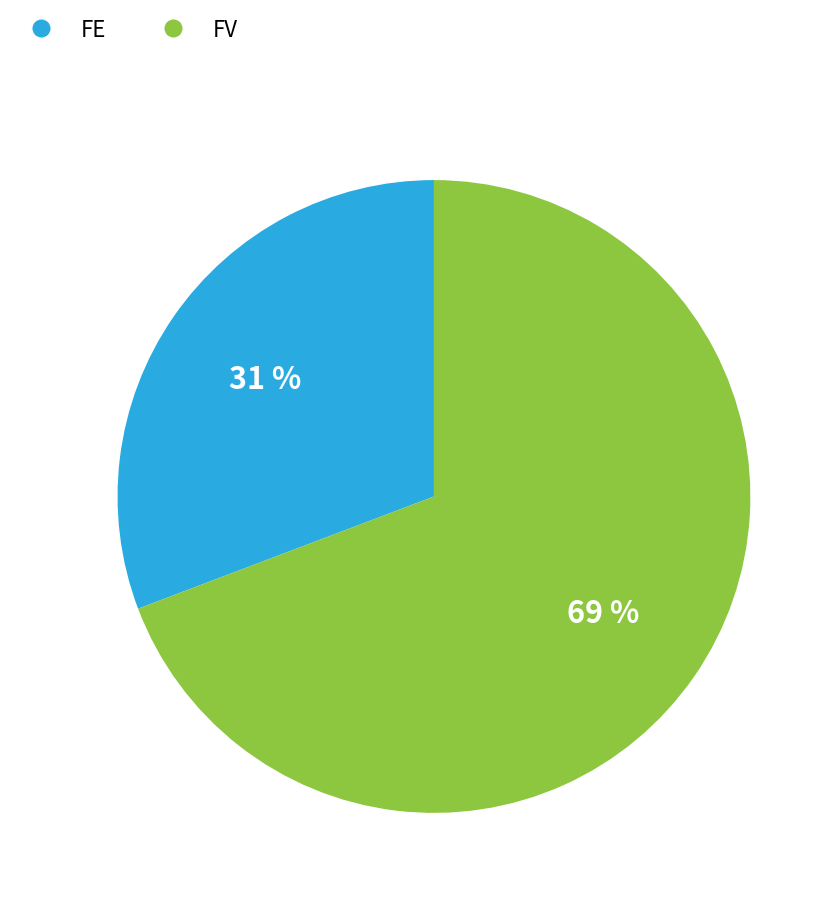

To the nearest percent, what is the difference between the FV and FE slice percentages?

38%